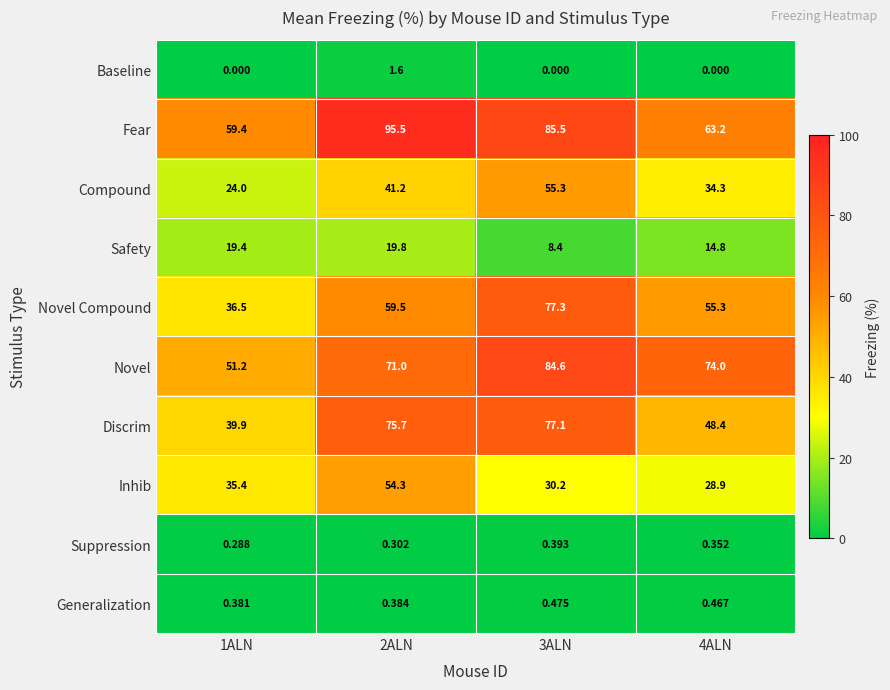

Which series has the widest spread of values?

Novel Compound